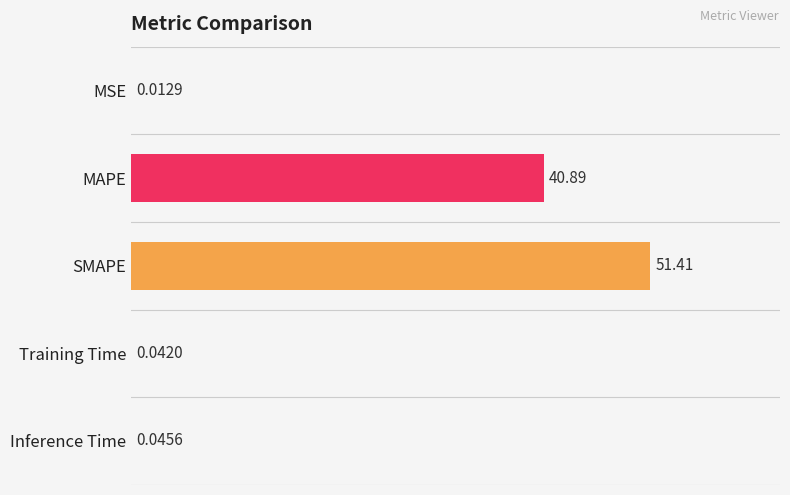

What is the sum of all values?

92.4